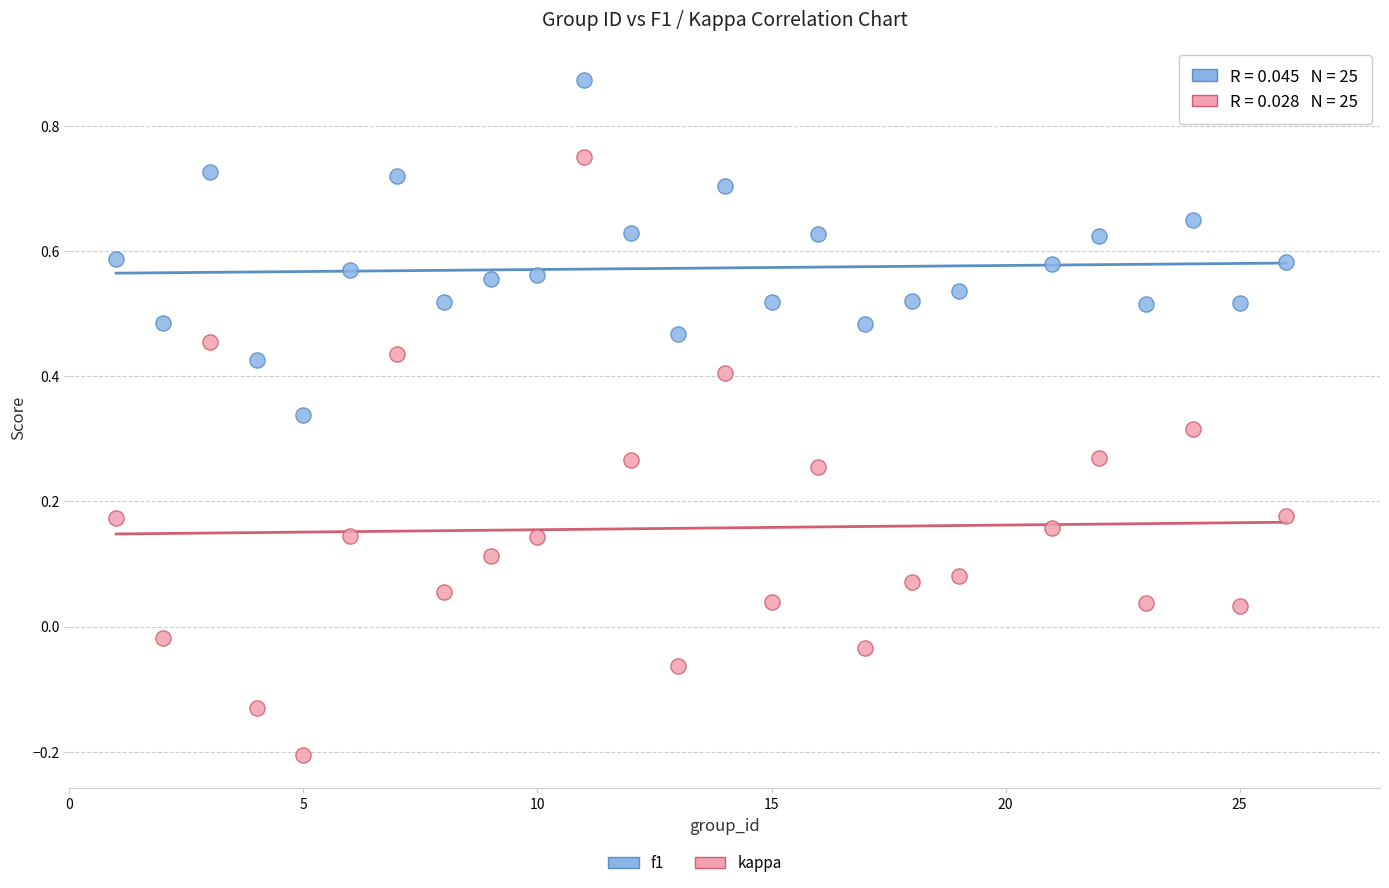

Which series contains the lowest Y value?

kappa